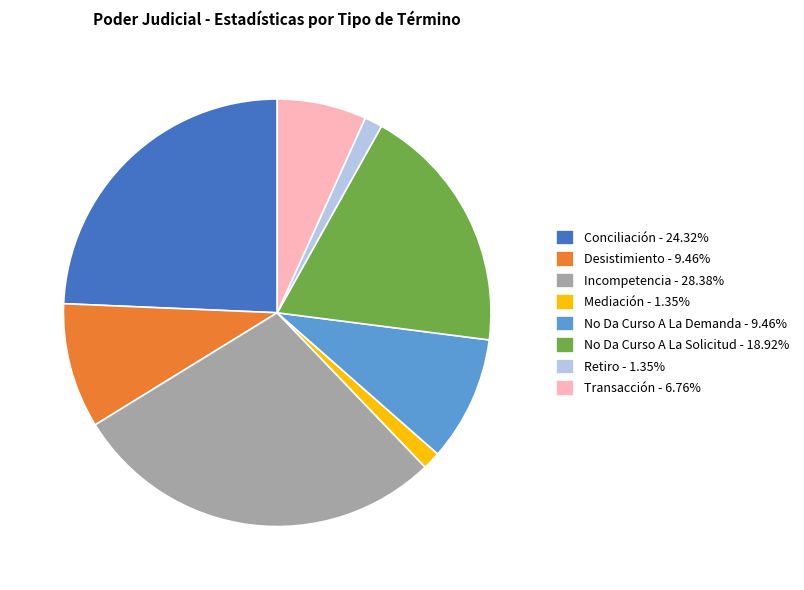

Is the sum of No Da Curso A La Solicitud and No Da Curso A La Demanda greater than half?

No